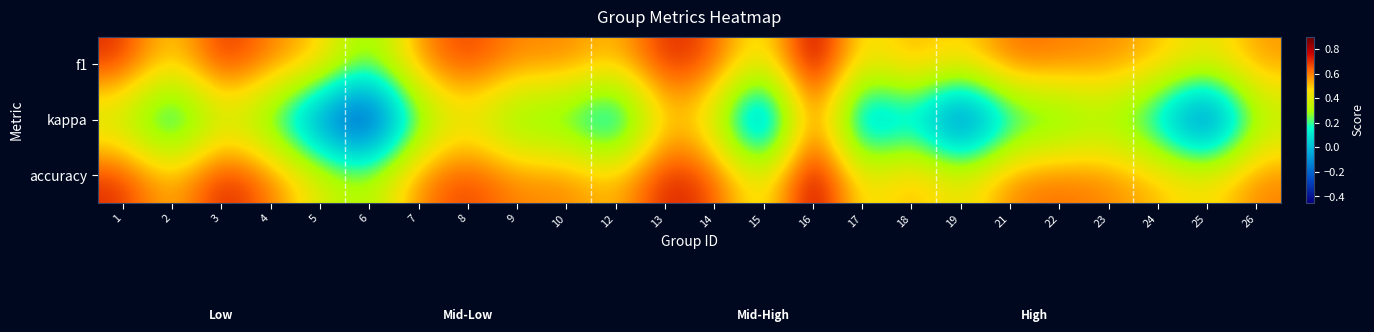

Reading left to right, list all the values displayed in this chart.

f1: 1=0.7	2=0.5	3=0.7	4=0.6	5=0.5	6=0.2	7=0.6	8=0.7	9=0.6	10=0.6	12=0.5	13=0.7	14=0.7	15=0.4	16=0.9	17=0.4	18=0.6	19=0.5	21=0.6	22=0.6	23=0.6	24=0.5	25=0.4	26=0.6
kappa: 1=0.3	2=0.0	3=0.3	4=0.2	5=-0.2	6=-0.4	7=0.2	8=0.4	9=0.2	10=0.2	12=-0.1	13=0.5	14=0.4	15=-0.3	16=0.7	17=-0.2	18=0.1	19=-0.4	21=0.1	22=0.1	23=0.3	24=0.0	25=-0.4	26=0.3
accuracy: 1=0.7	2=0.5	3=0.8	4=0.6	5=0.4	6=0.3	7=0.6	8=0.7	9=0.6	10=0.6	12=0.5	13=0.8	14=0.7	15=0.4	16=0.9	17=0.4	18=0.6	19=0.4	21=0.6	22=0.6	23=0.6	24=0.5	25=0.4	26=0.6